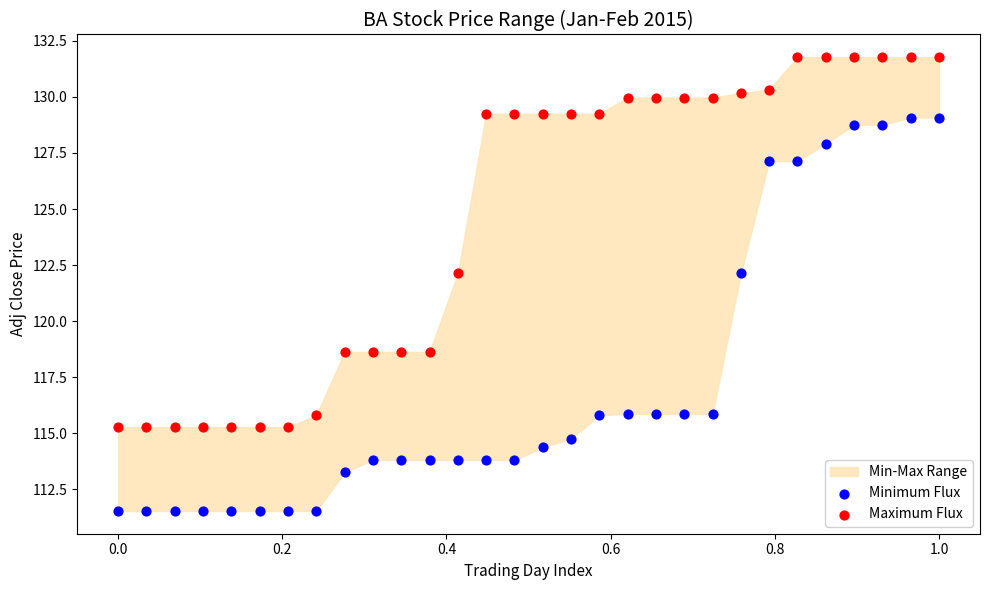

Which series has the widest spread of Y values?

Minimum Flux